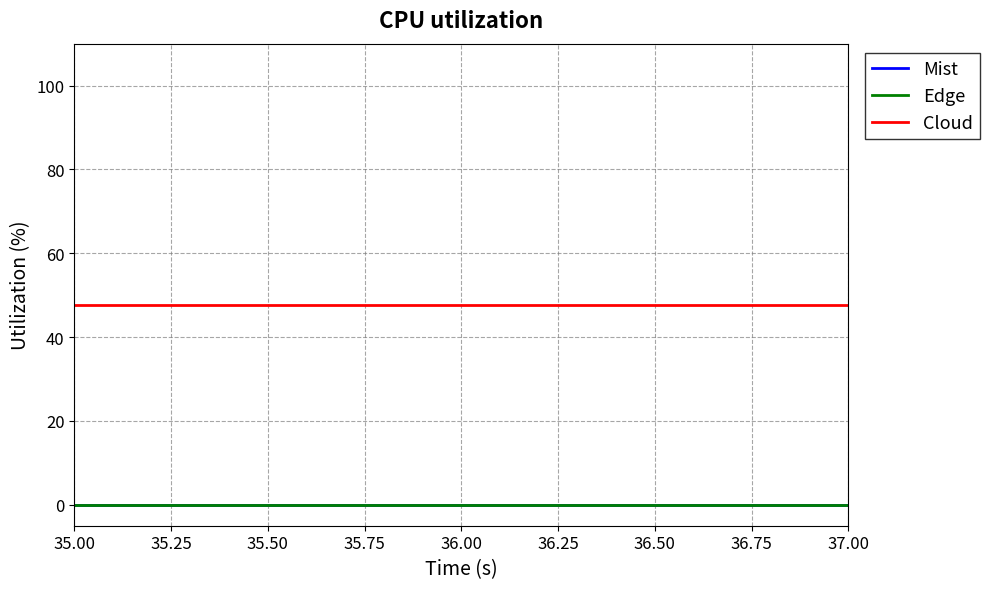

What is the maximum value shown in the chart?

100.0